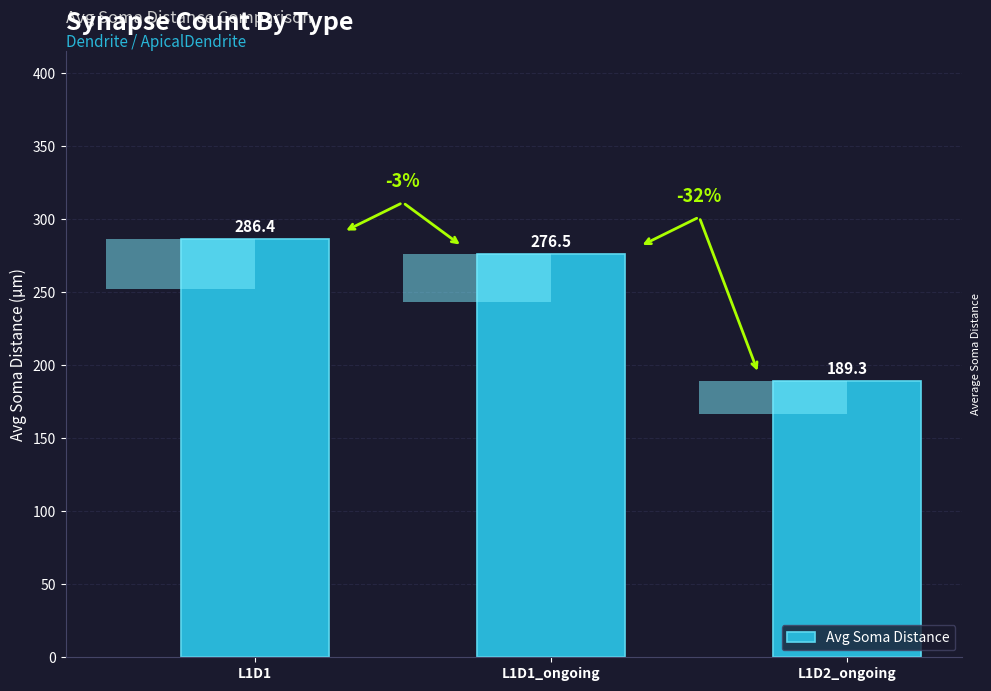

What is the ratio of the value at L1D1_ongoing to the value at L1D1?

1.0